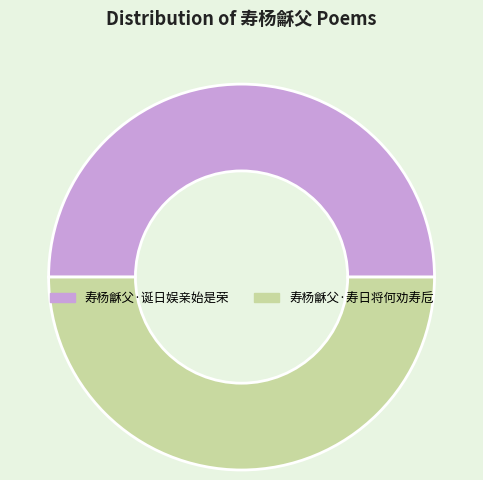

How many segments does this pie chart have?

2